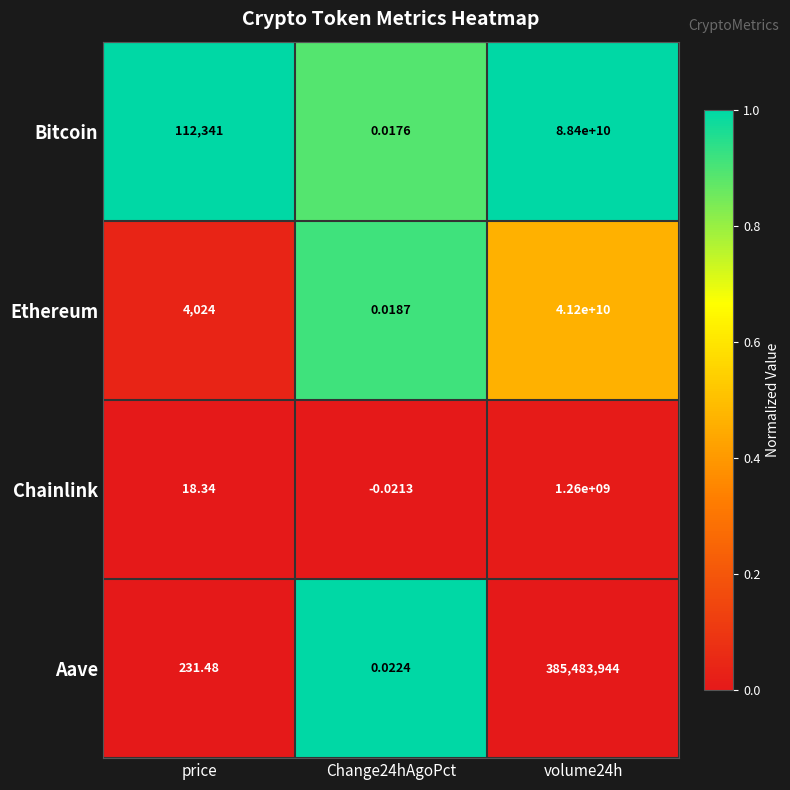

What is the difference between the highest and lowest values at volume24h?

88014516056.0